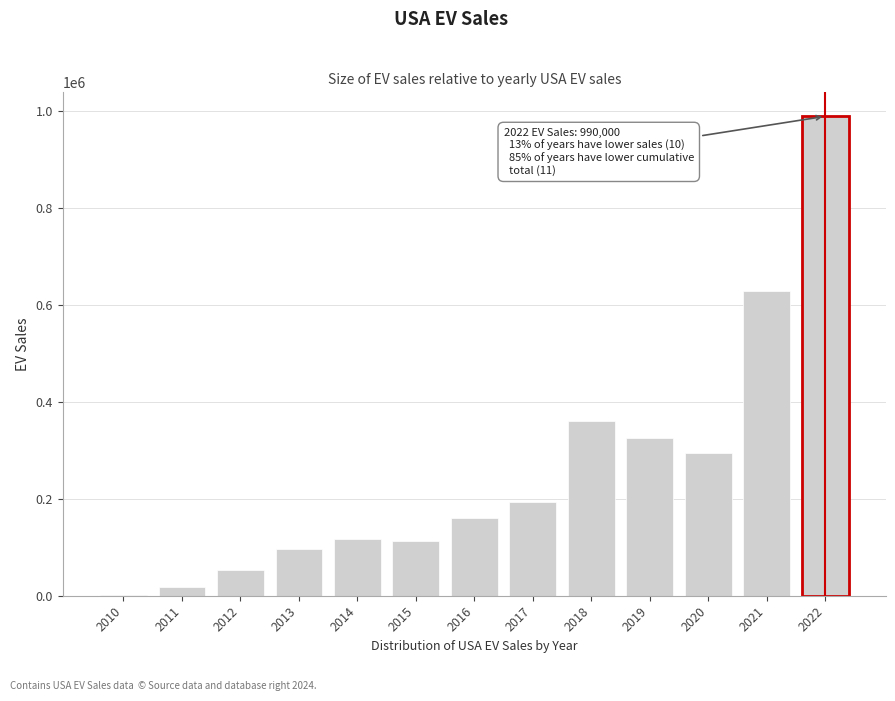

What is the sum of all values?

3355000